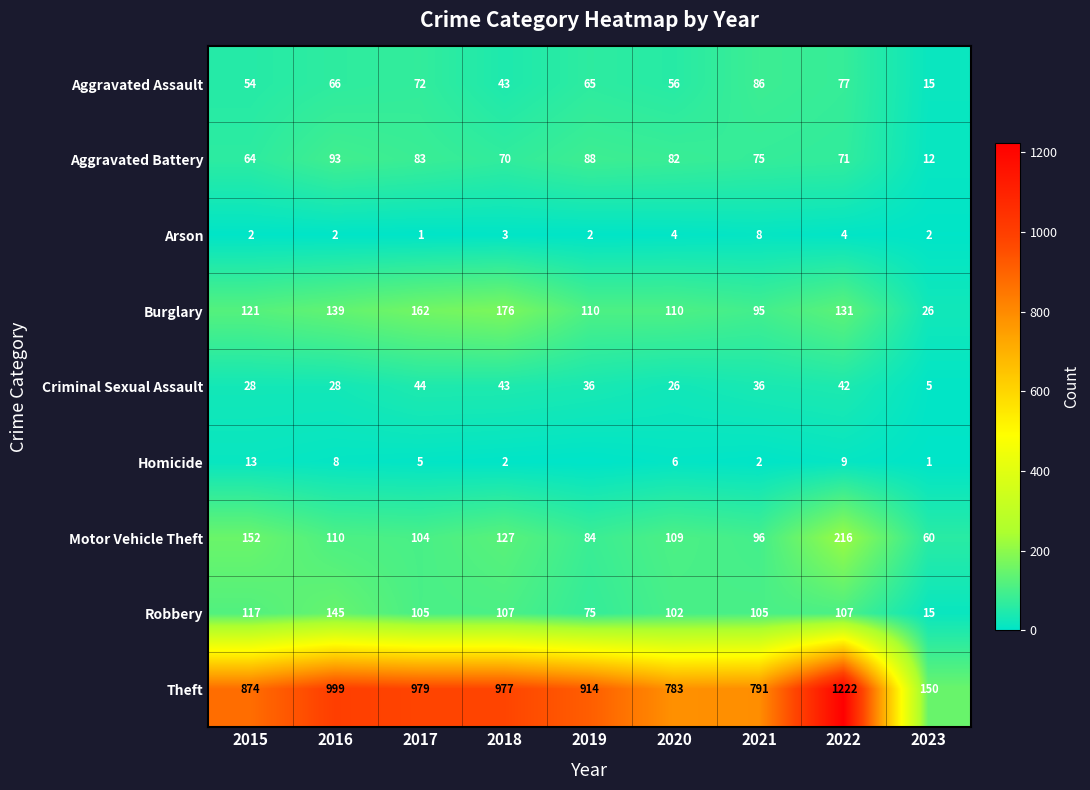

What is the average value of the Criminal Sexual Assault series?

32